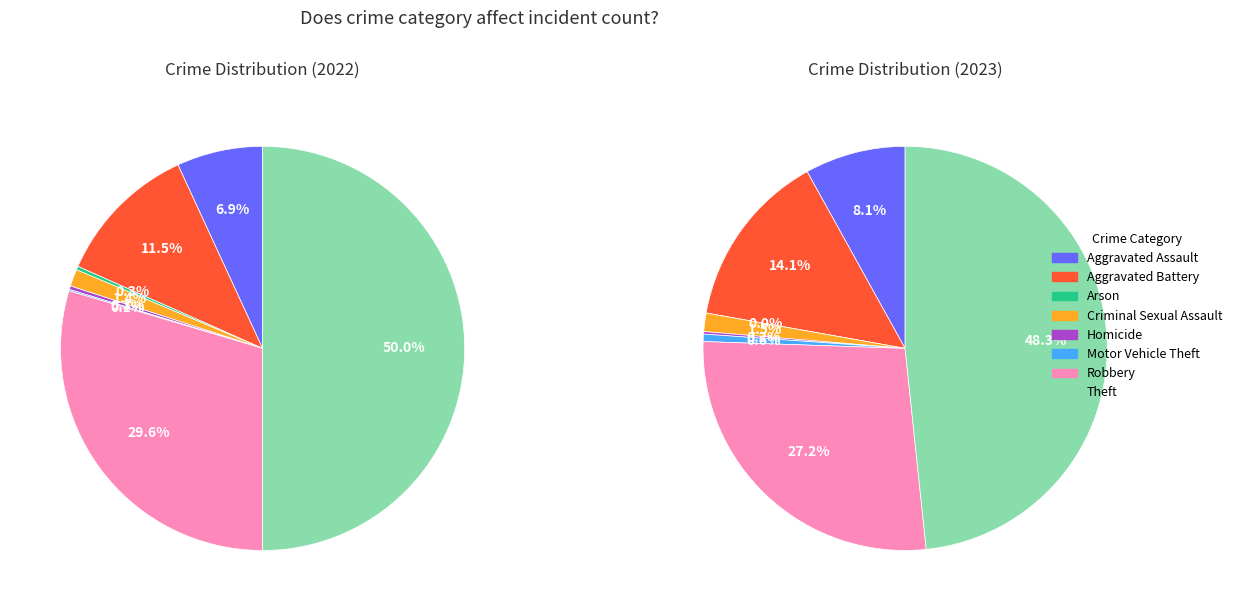

To the nearest percent, what portion does Theft represent?

50%